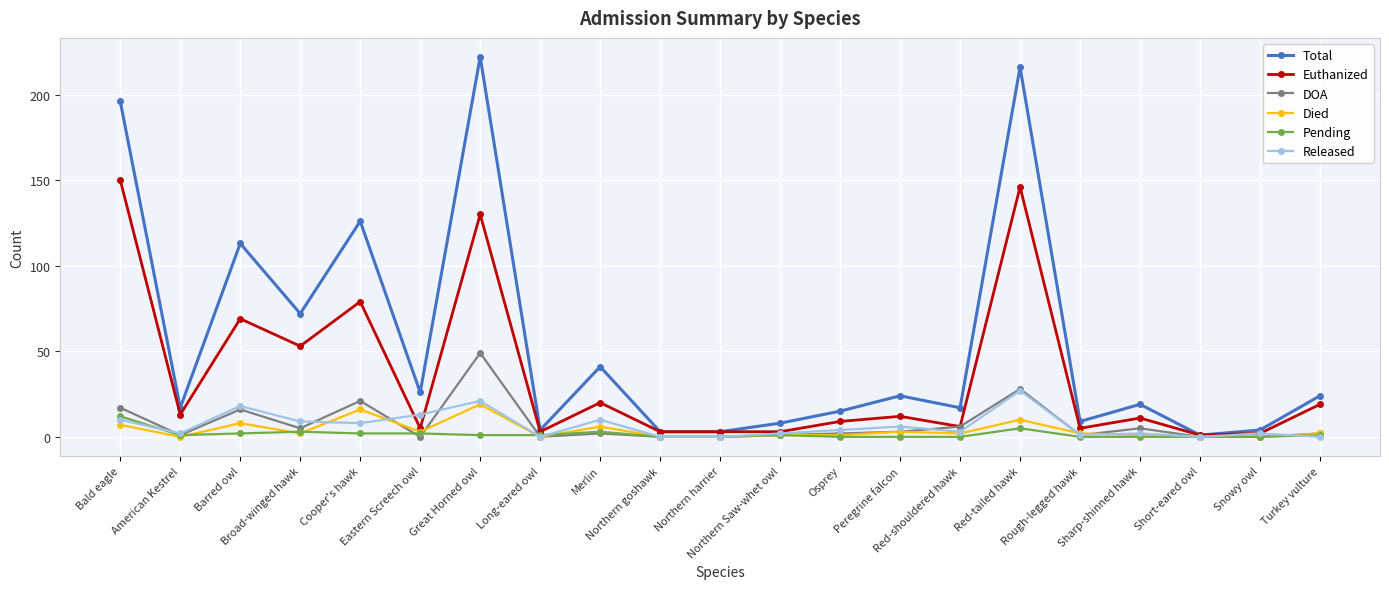

What is the spread (max minus min) of values at Great Horned owl?

221